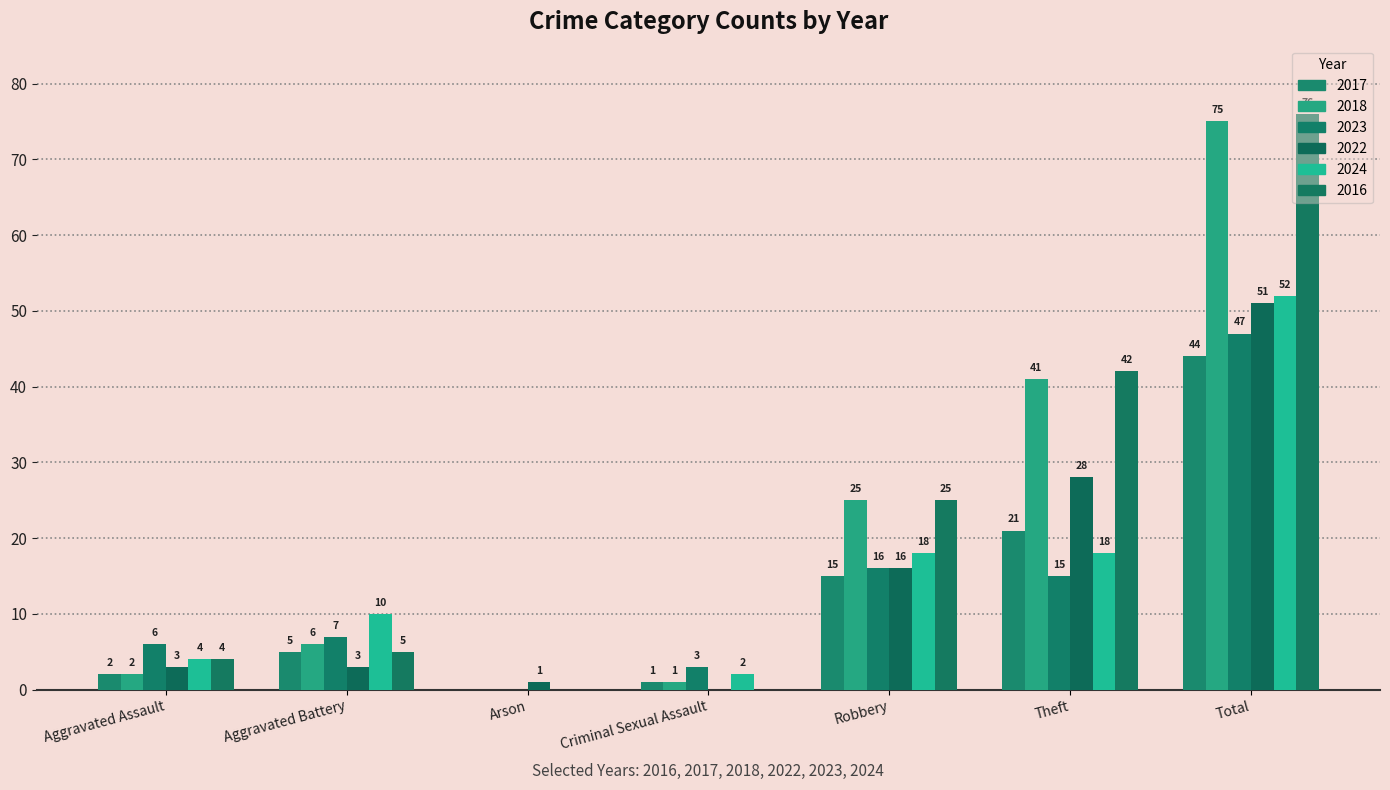

Which series has the largest range (max minus min)?

2016